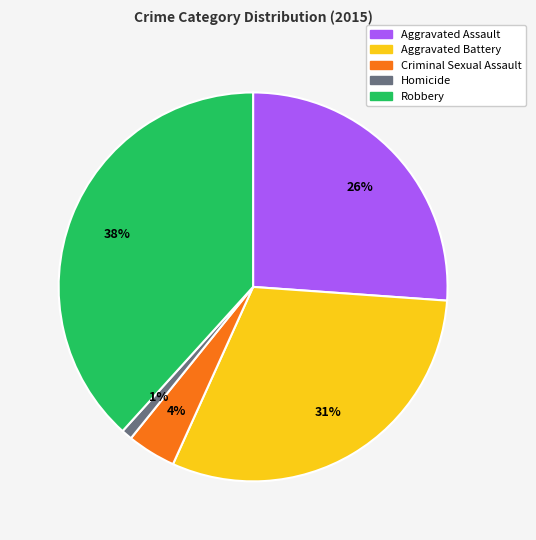

To the nearest percent, what is the difference between the Aggravated Assault and Homicide slice percentages?

25%